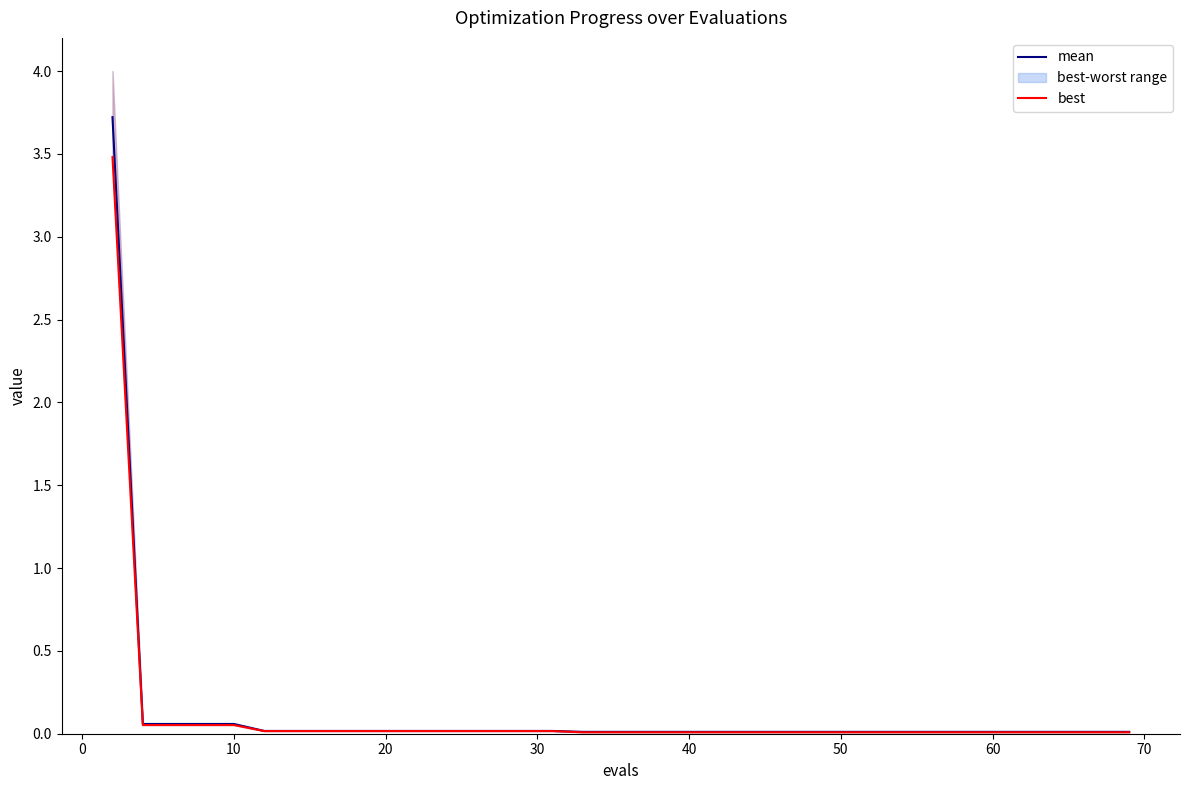

Reading left to right, transcribe all the data shown in this chart.

mean: 3.7	0.1	0.1	0.1	0.1	0.0	0.0	0.0	0.0	0.0	0.0	0.0	0.0	0.0	0.0	0.0	0.0	0.0	0.0	0.0	0.0	0.0	0.0	0.0	0.0	0.0	0.0	0.0	0.0	0.0	0.0	0.0	0.0	0.0	0.0	0.0	0.0	0.0	0.0	0.0
best: 3.5	0.1	0.1	0.1	0.1	0.0	0.0	0.0	0.0	0.0	0.0	0.0	0.0	0.0	0.0	0.0	0.0	0.0	0.0	0.0	0.0	0.0	0.0	0.0	0.0	0.0	0.0	0.0	0.0	0.0	0.0	0.0	0.0	0.0	0.0	0.0	0.0	0.0	0.0	0.0